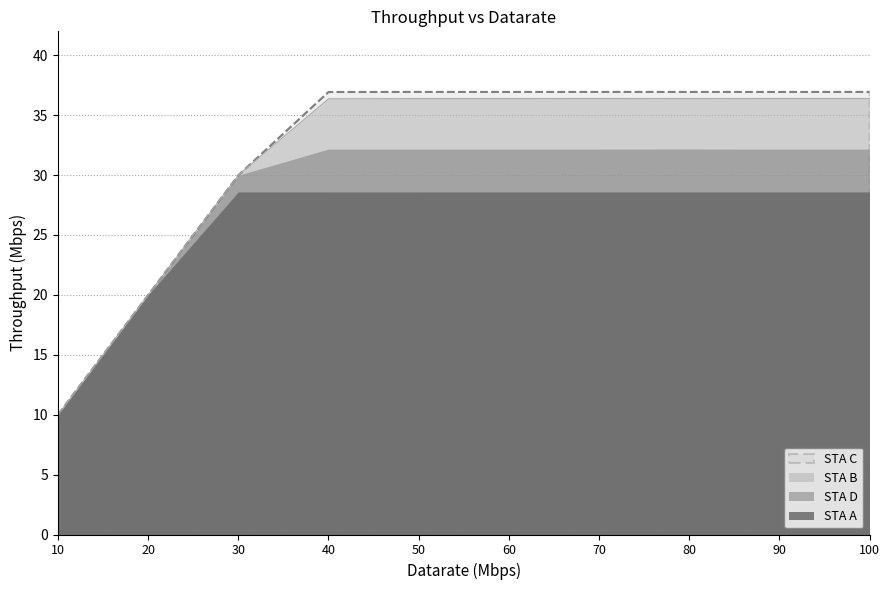

The value of STA B at 30 is 11.0. True or false?

False